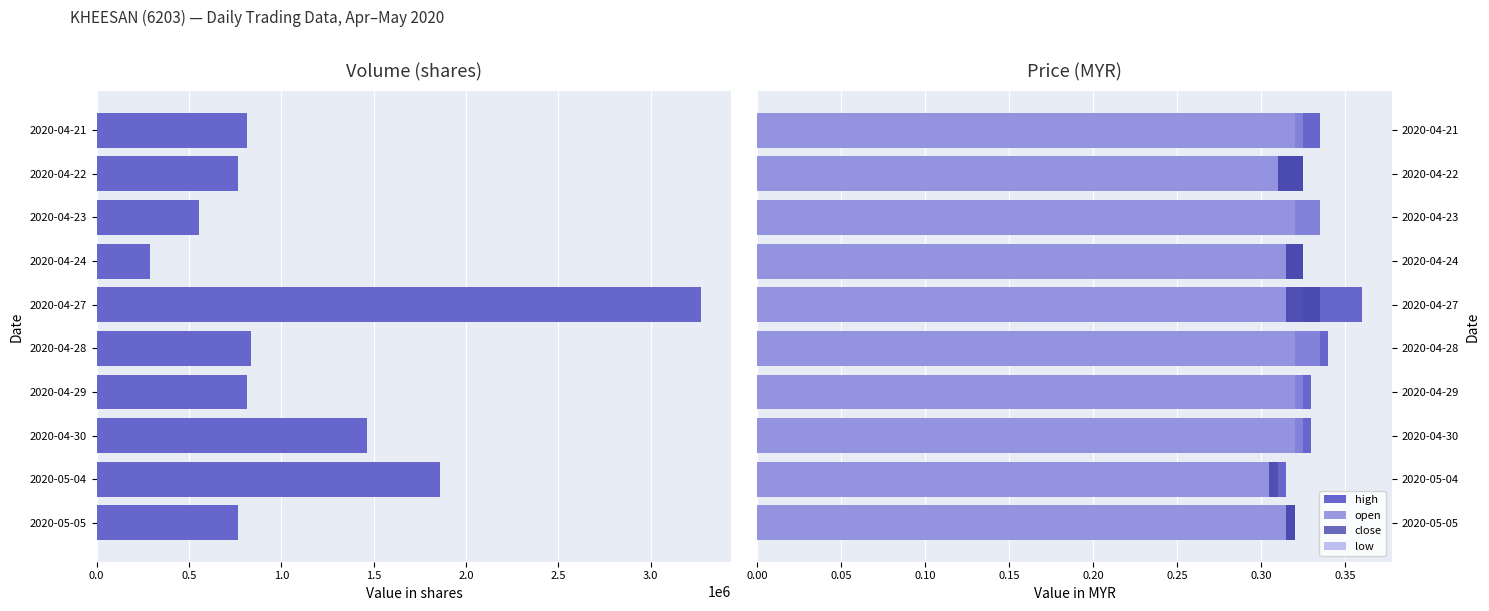

The value of low at 2020-04-21 is 0.3. True or false?

True